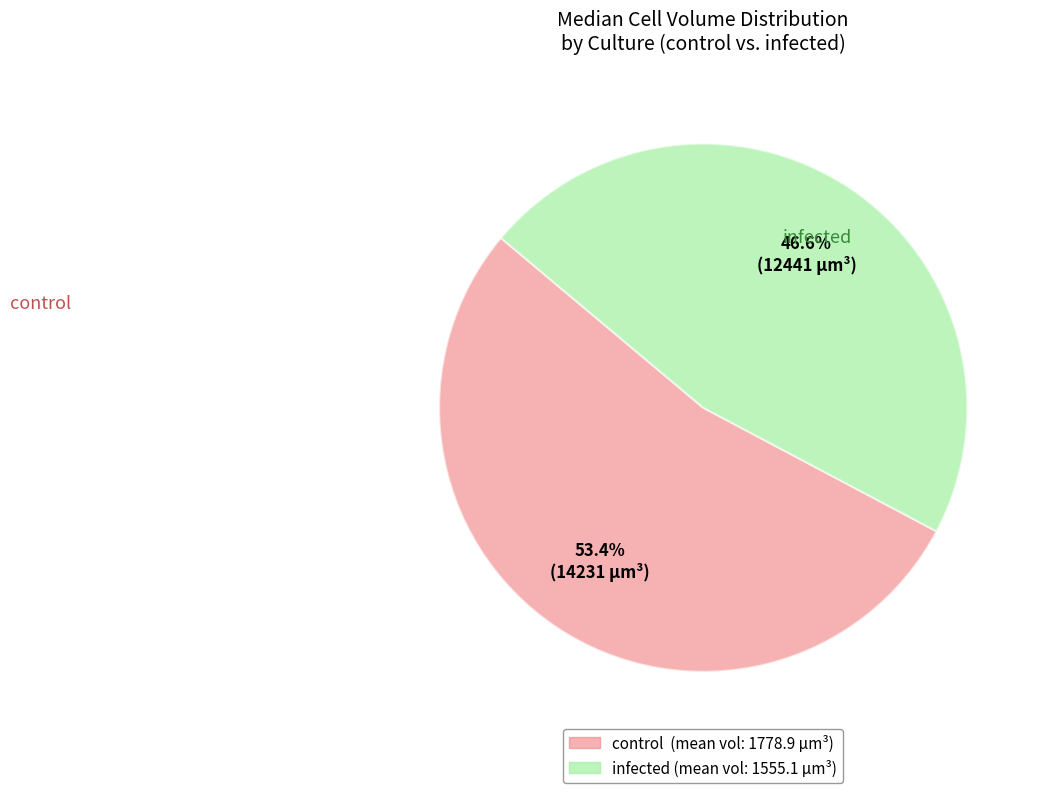

Is there a majority slice in this chart?

Yes